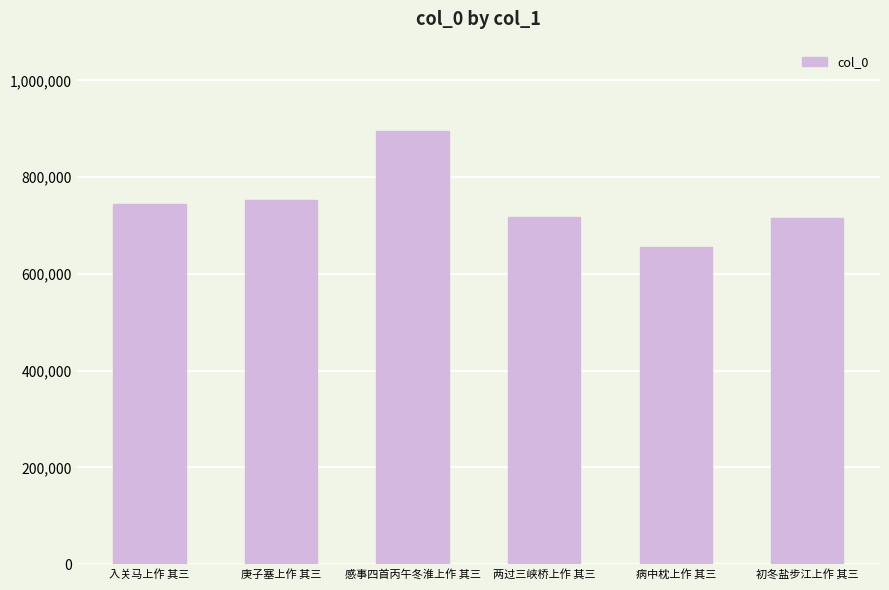

Does the chart contain stacked bars?

No